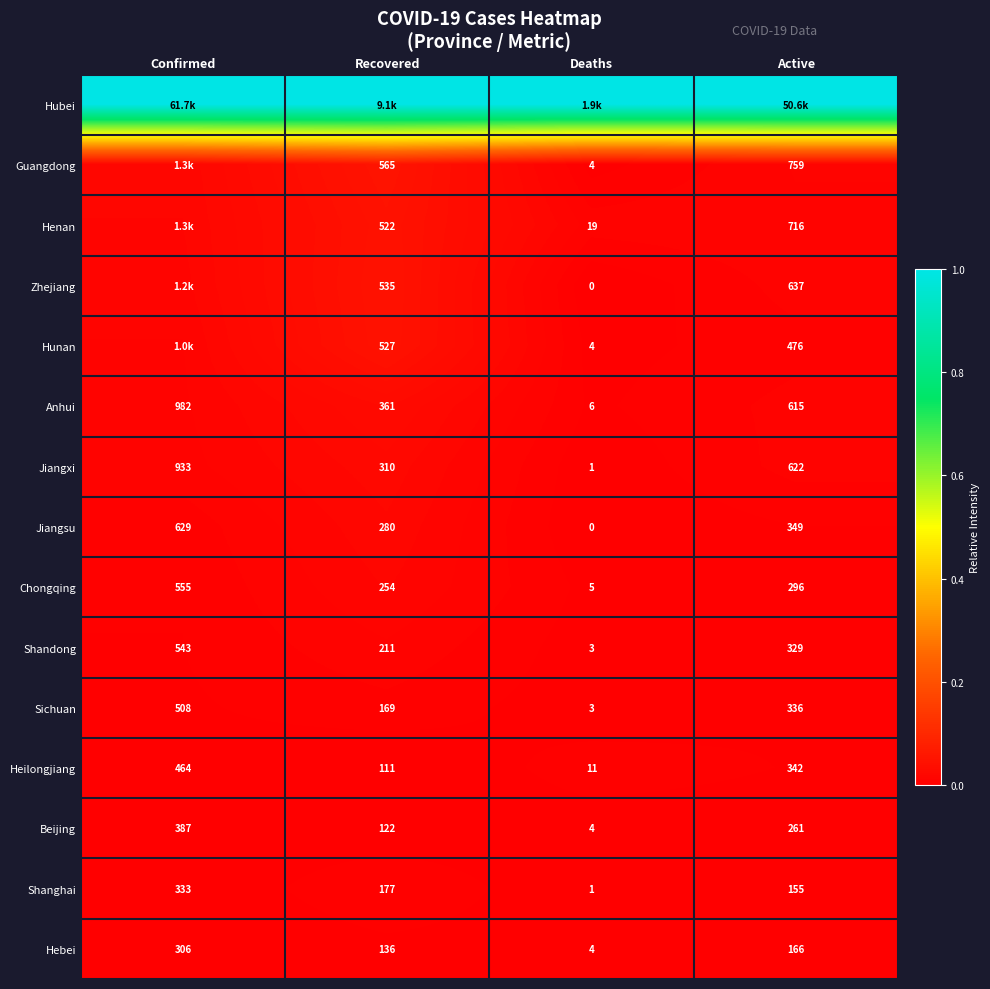

Rank the categories by Beijing value from highest to lowest.

Confirmed, Active, Recovered, Deaths